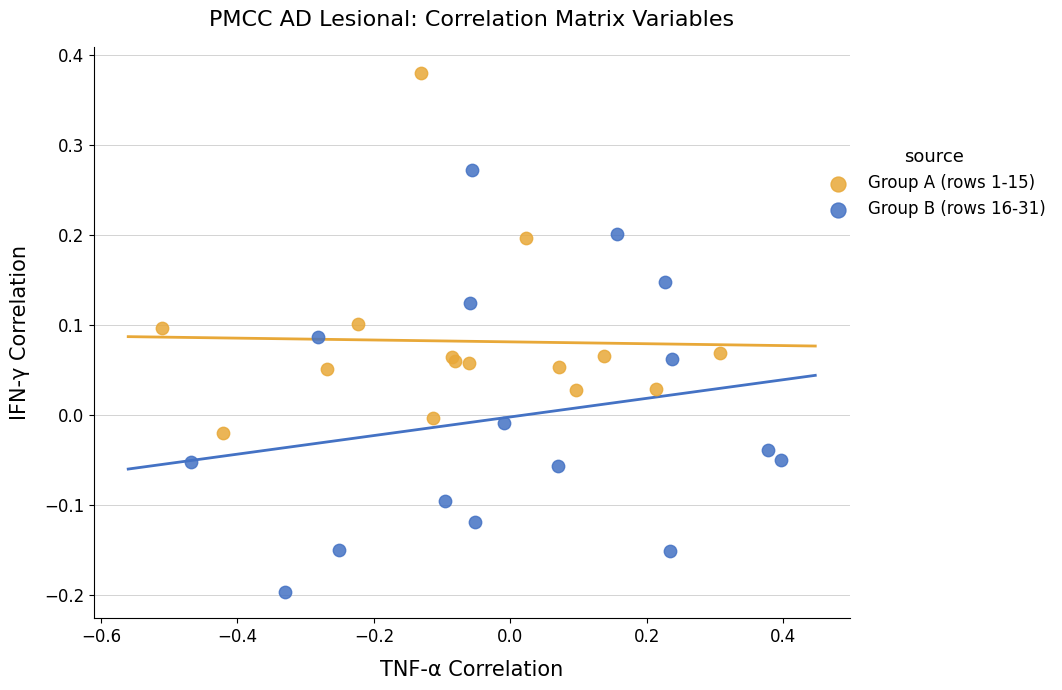

Which series contains the lowest Y value?

Group B (rows 16-31)